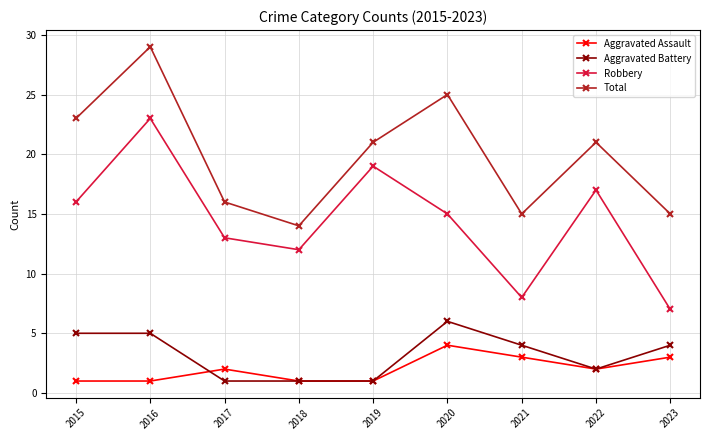

What is the sum of the Aggravated Battery values at 2021 and 2023?

8